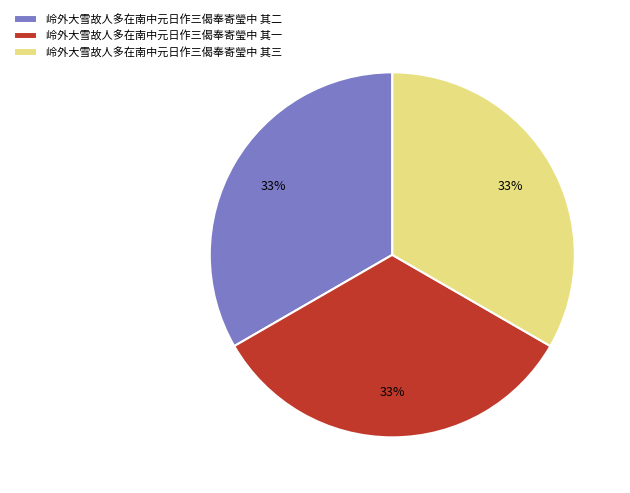

To the nearest percent, what is the average slice percentage?

33%